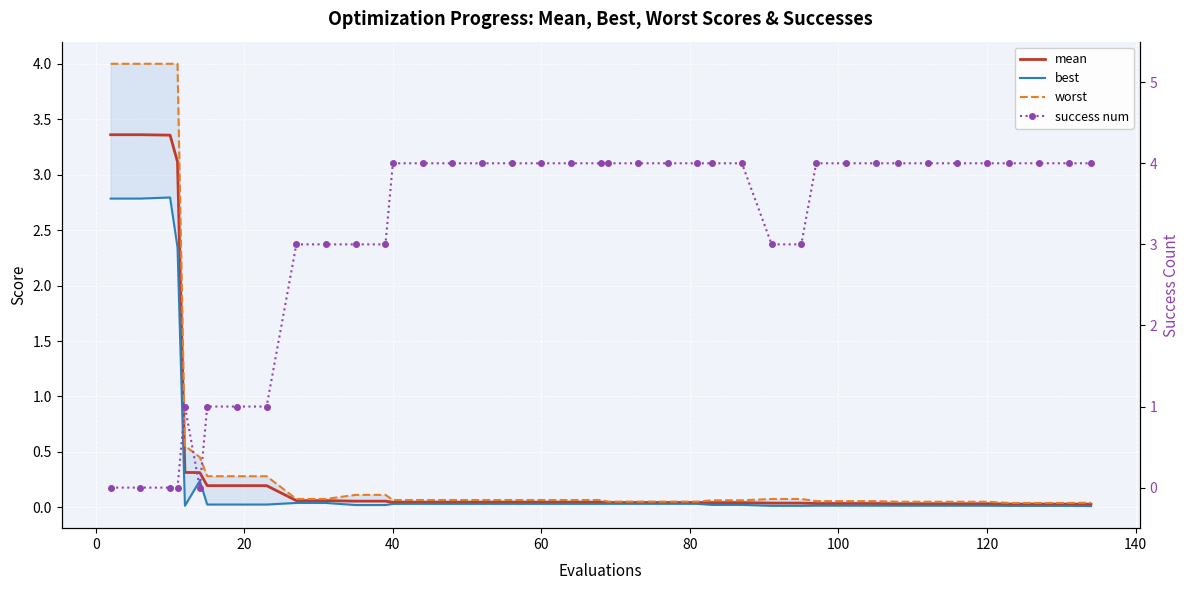

Between 22 and 10, which is larger?

10